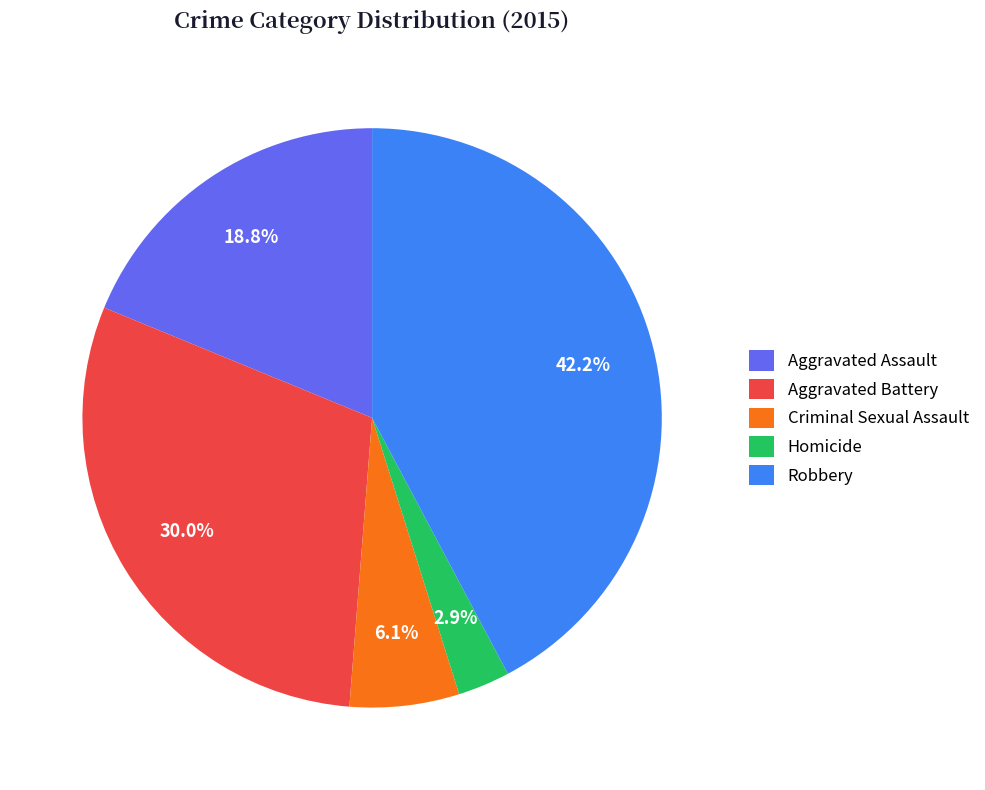

Which category has the biggest portion of the pie?

Robbery